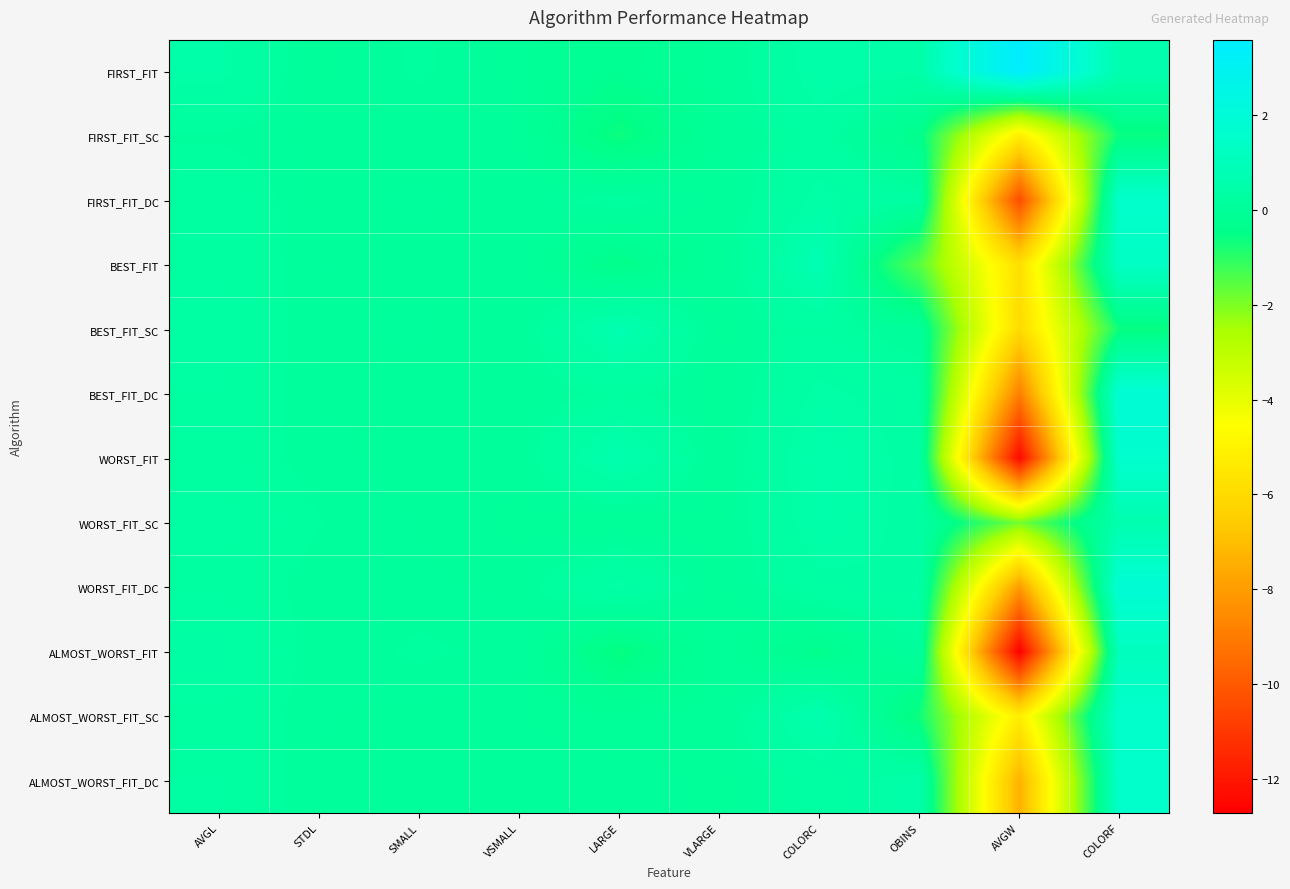

Count the number of categories in the chart.

10